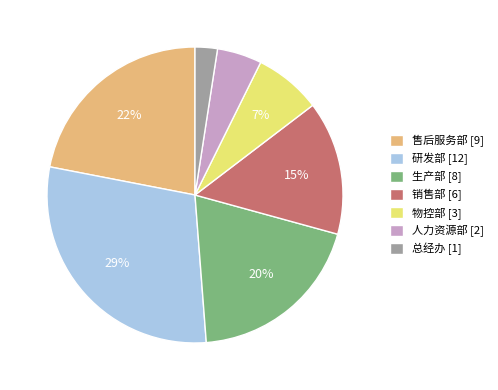

Do 研发部 [12] and 物控部 [3] together represent more than half of the pie?

No